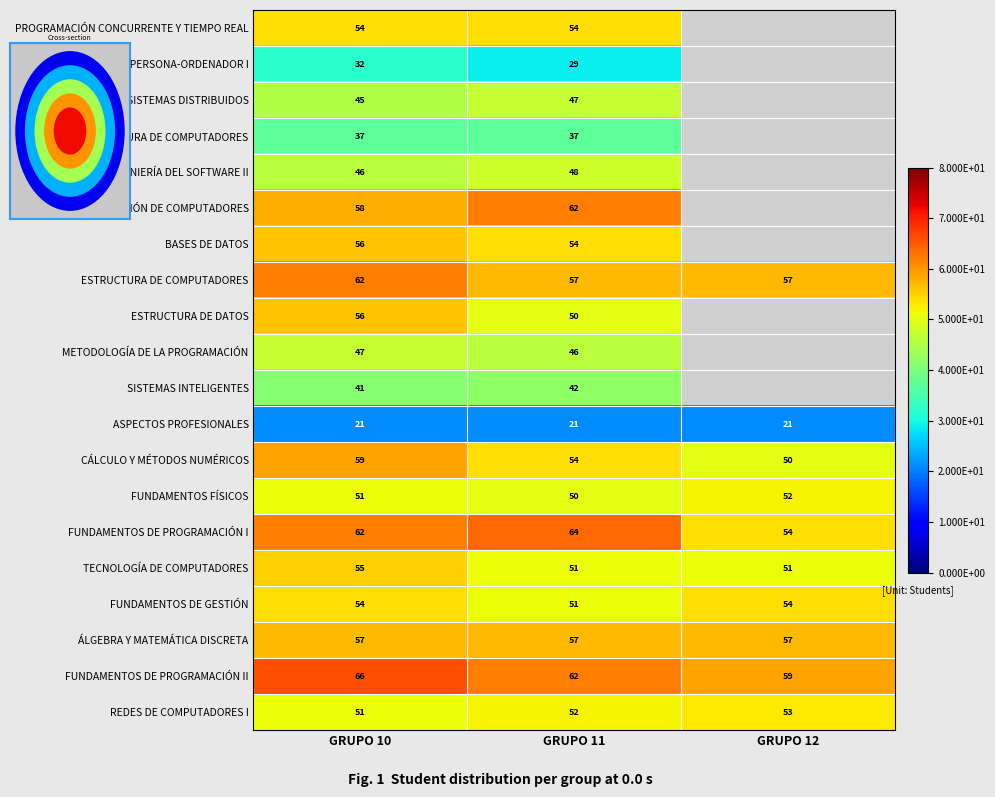

What is the total value across all series at GRUPO 11?

988